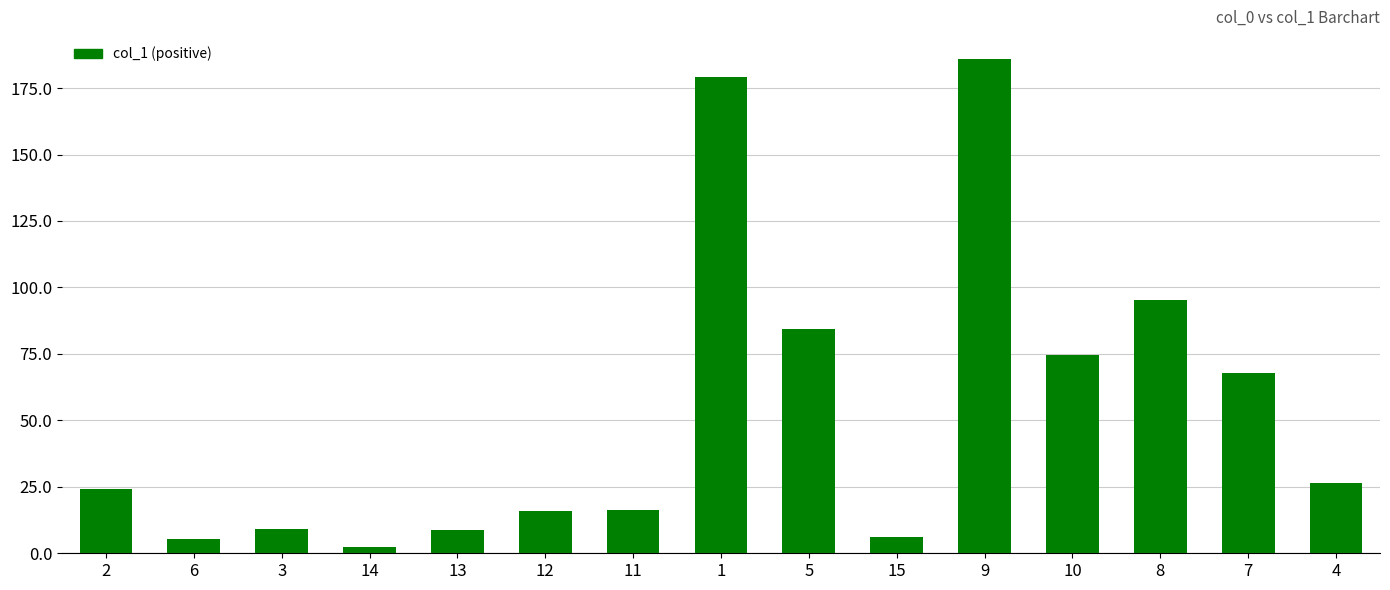

The chart shows a value of 2.4 at 14. True or false?

True